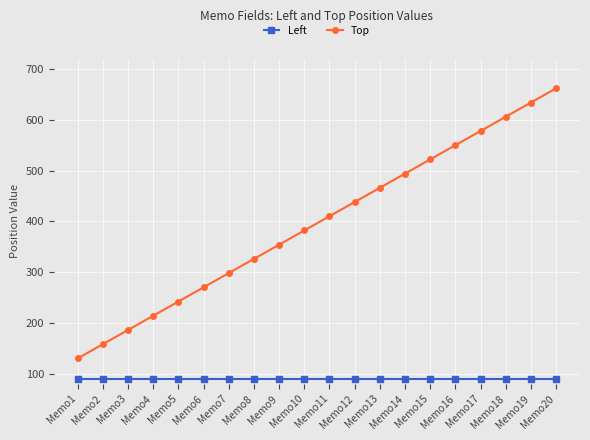

Is it true that Top equals 737 at Memo16?

False